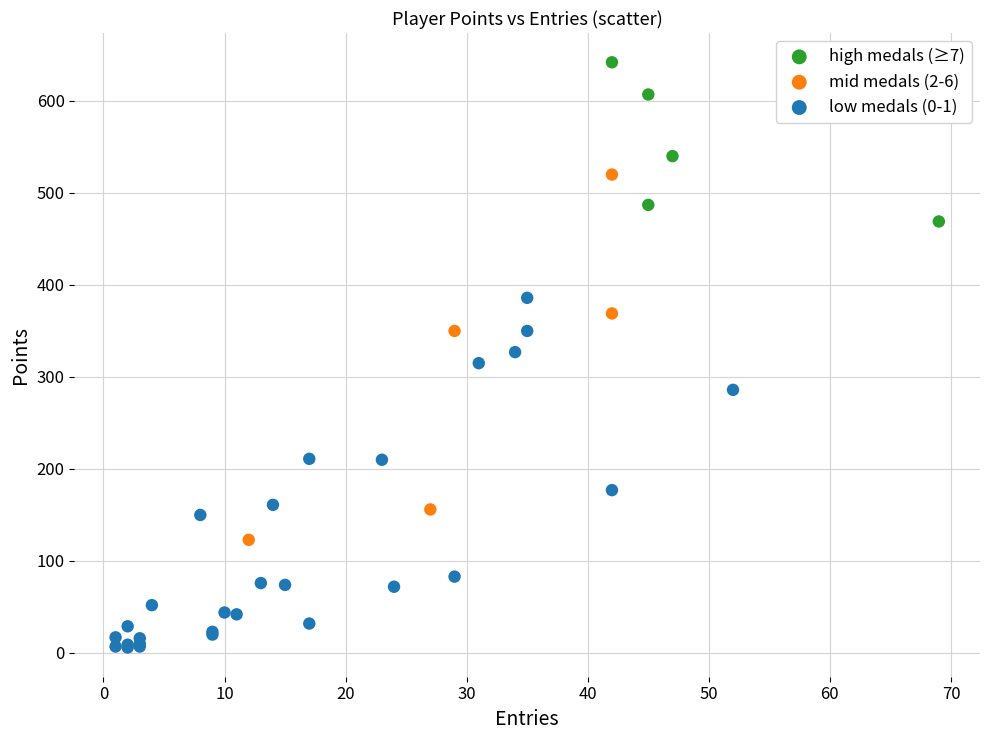

Which series reaches the minimum Y coordinate?

low medals (0-1)